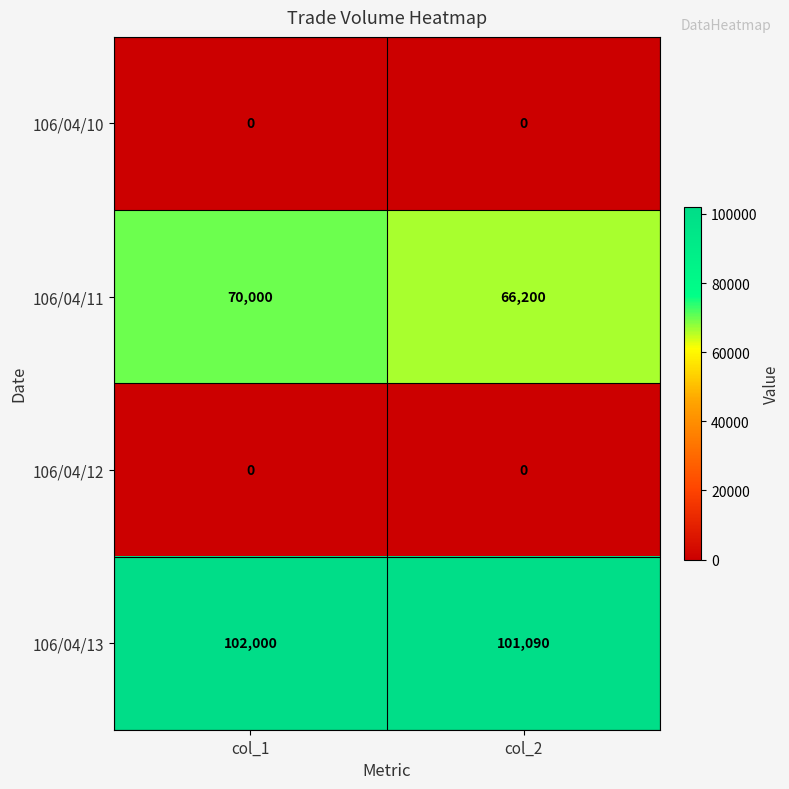

Which series has the largest range (max minus min)?

106/04/11